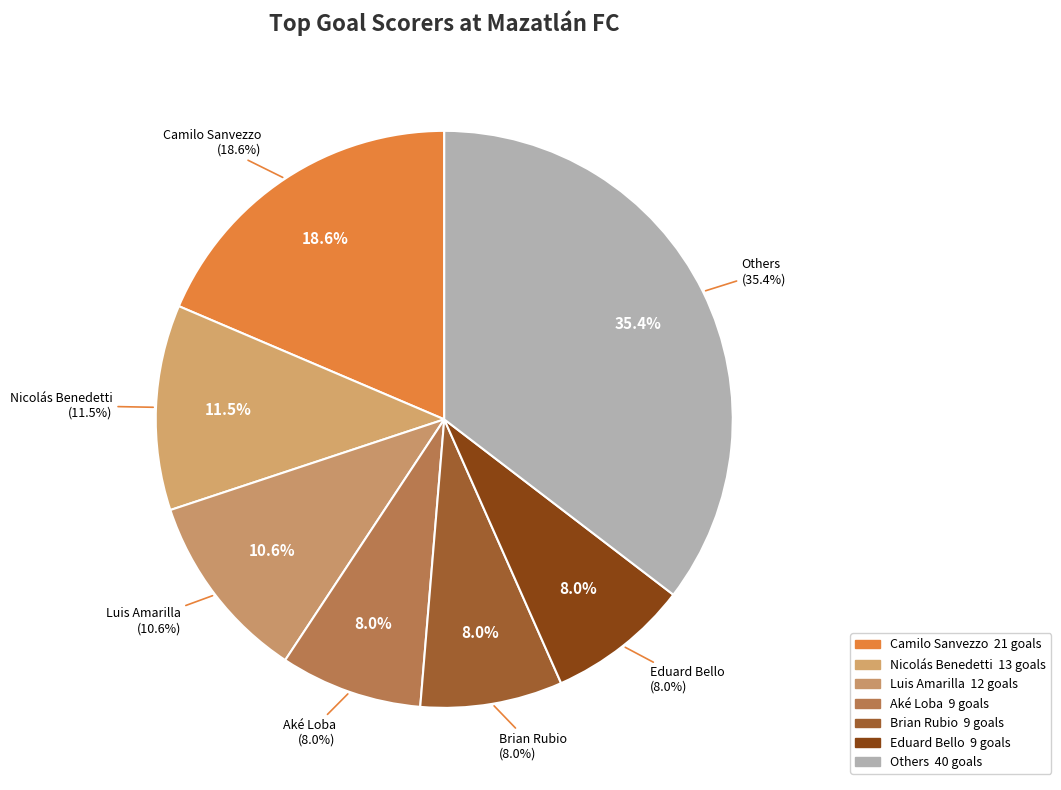

Approximately how many times larger is the value at Camilo Sanvezzo compared to Eduard Bello?

2.3